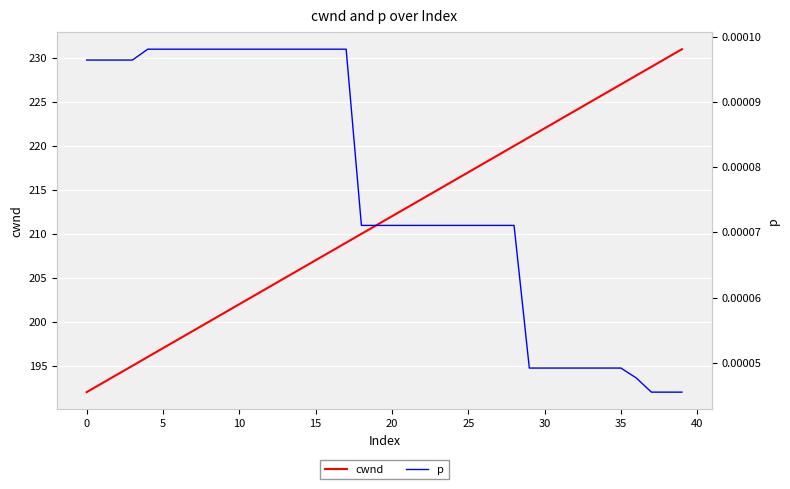

What is the highest value of the cwnd series?

231